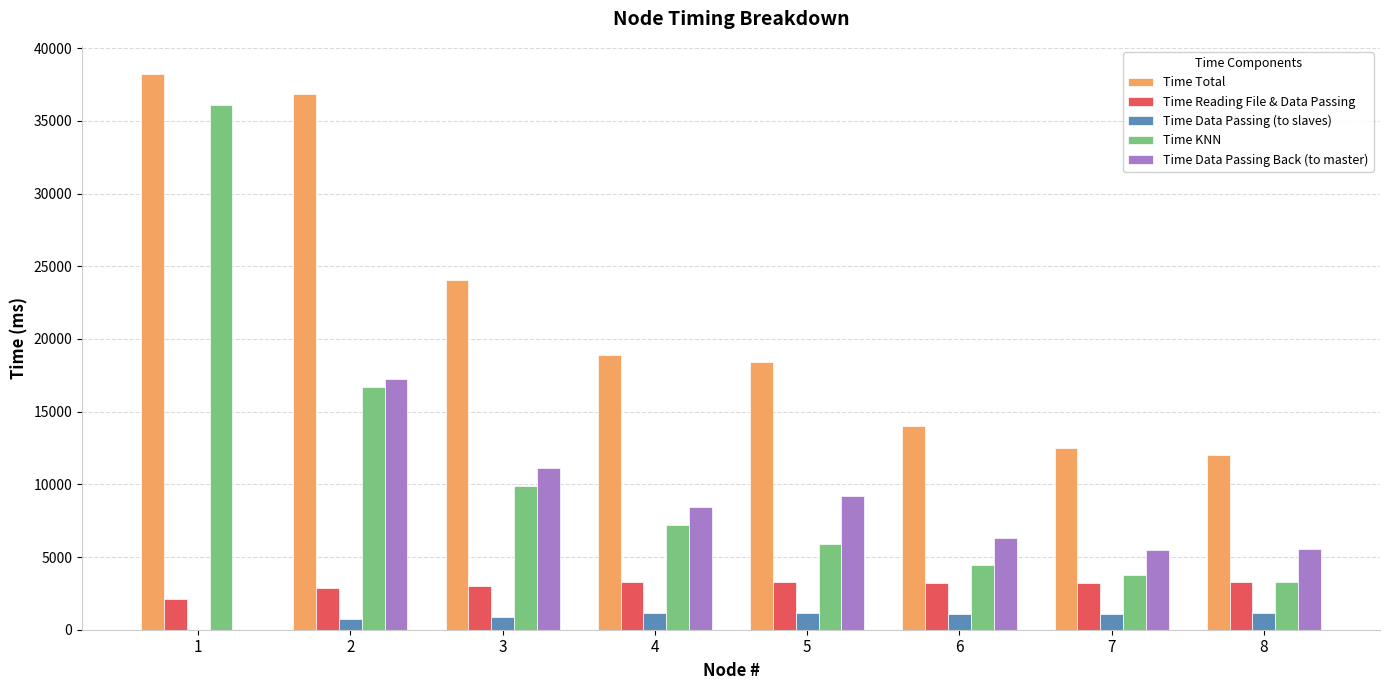

The value of Time Data Passing Back (to master) at 2 is 22436. True or false?

False